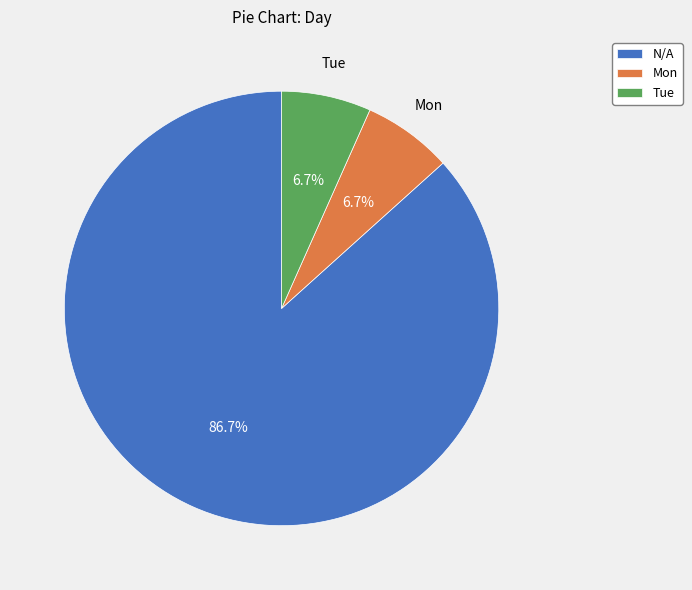

Which slice is the largest?

N/A